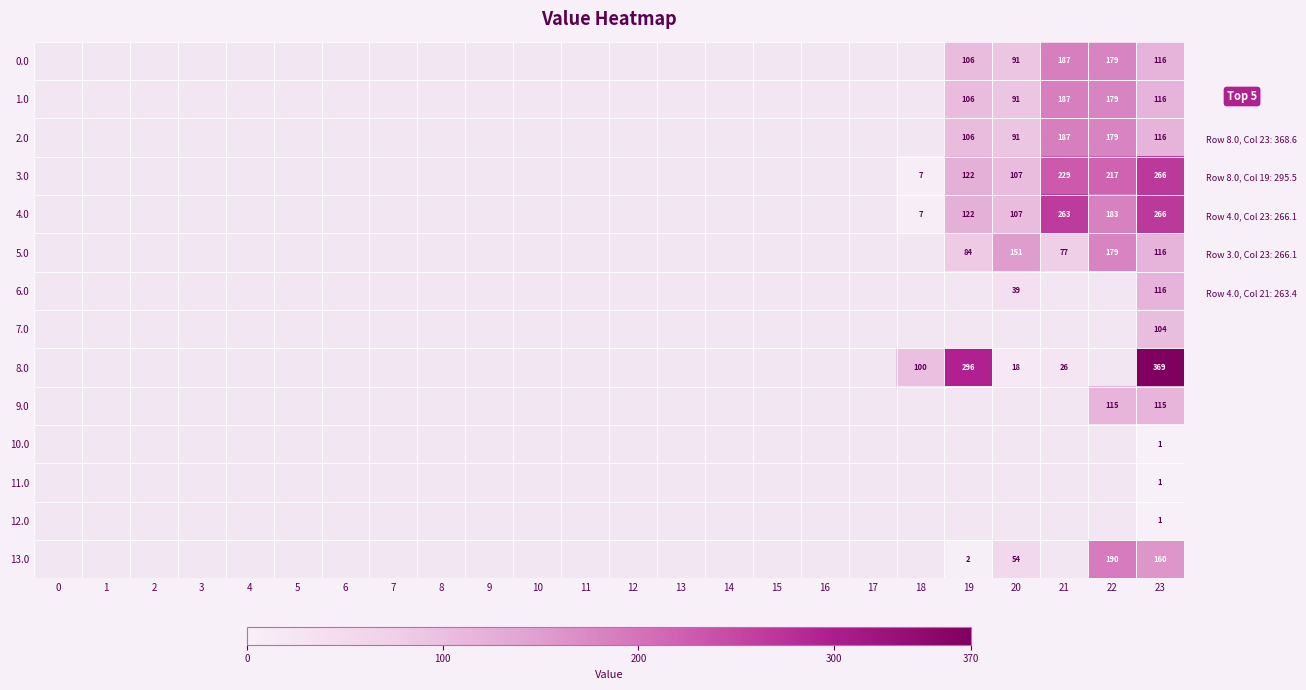

True or false: 2.0 has a value of 179.3 at 22.

True